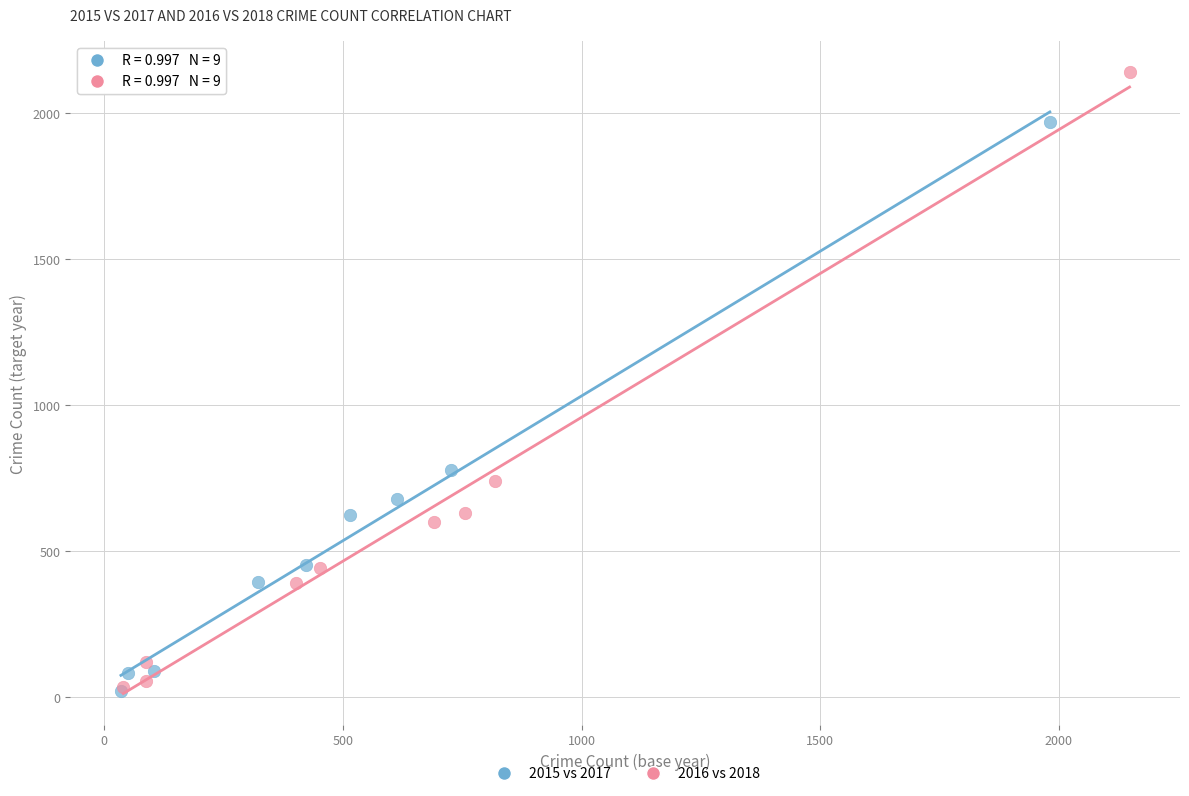

Which series has the largest Y range (max minus min)?

2016 vs 2018